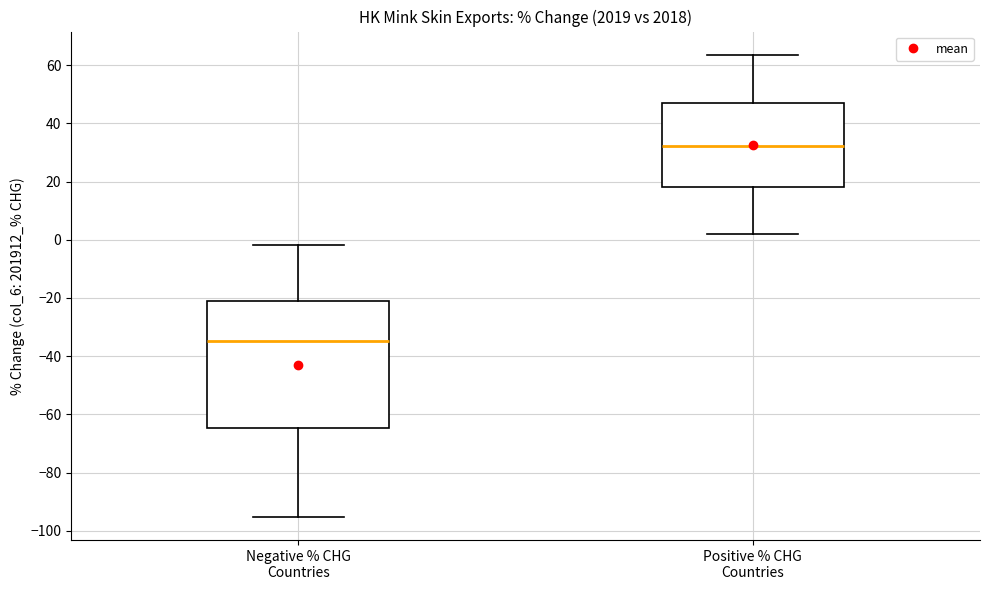

Which box has the highest median line?

Positive % CHG Countries